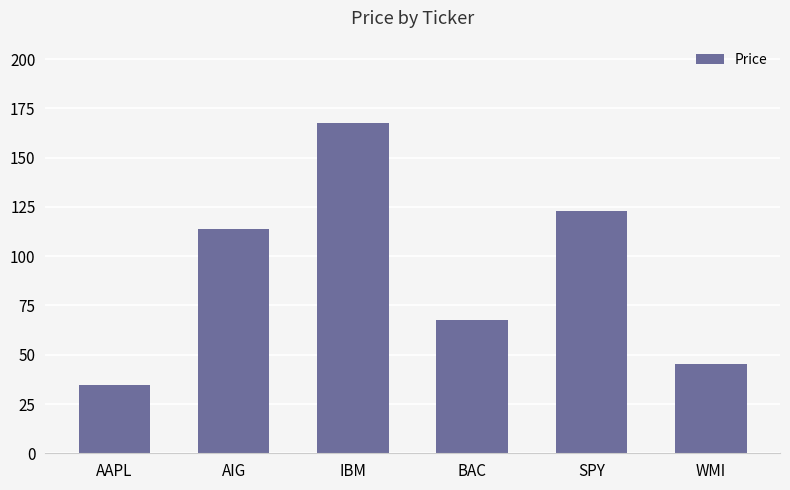

What is the sum of the values at AIG and SPY?

236.6